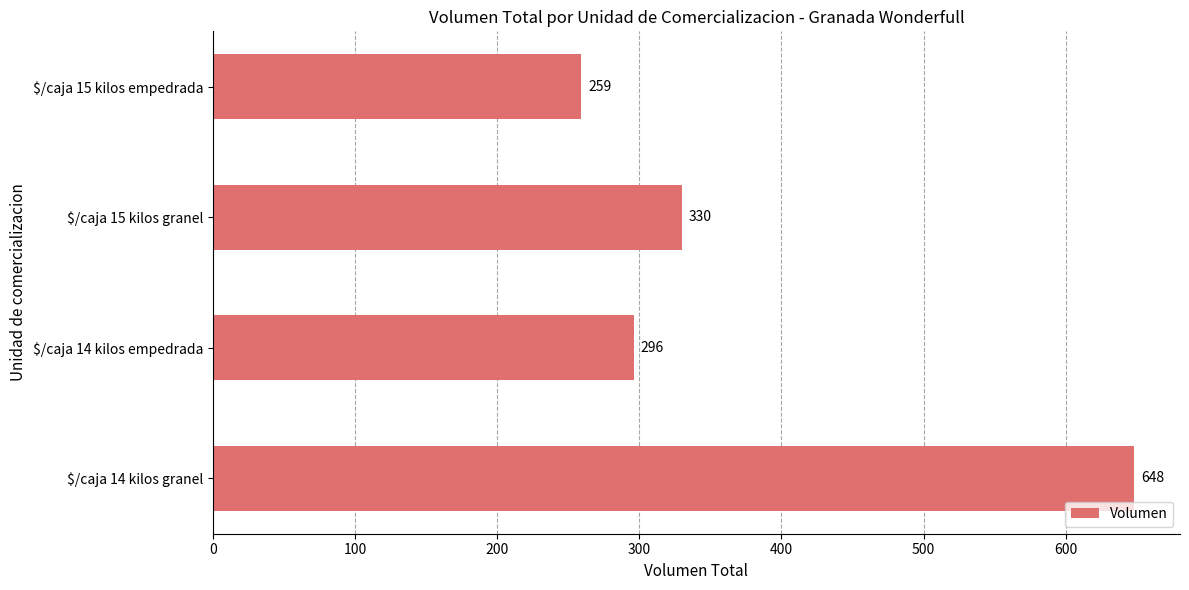

What is the average value?

383